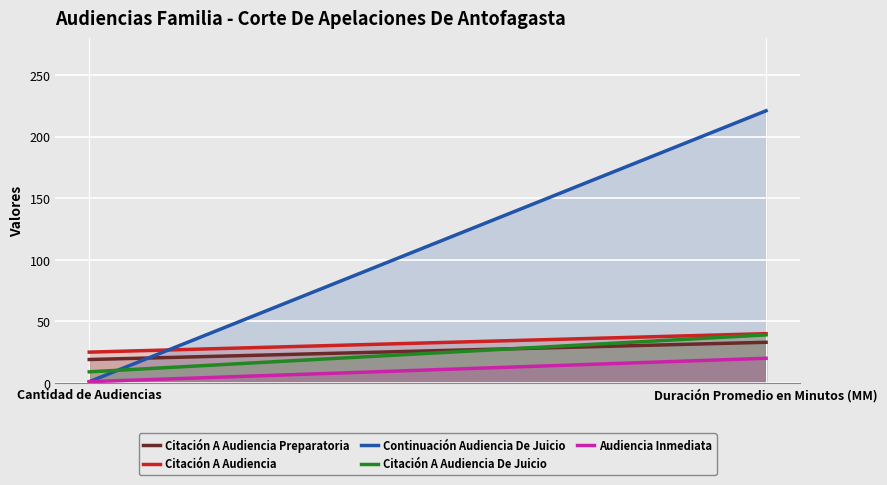

The Citación A Audiencia Preparatoria series shows 19 at Cantidad de Audiencias. True or false?

True